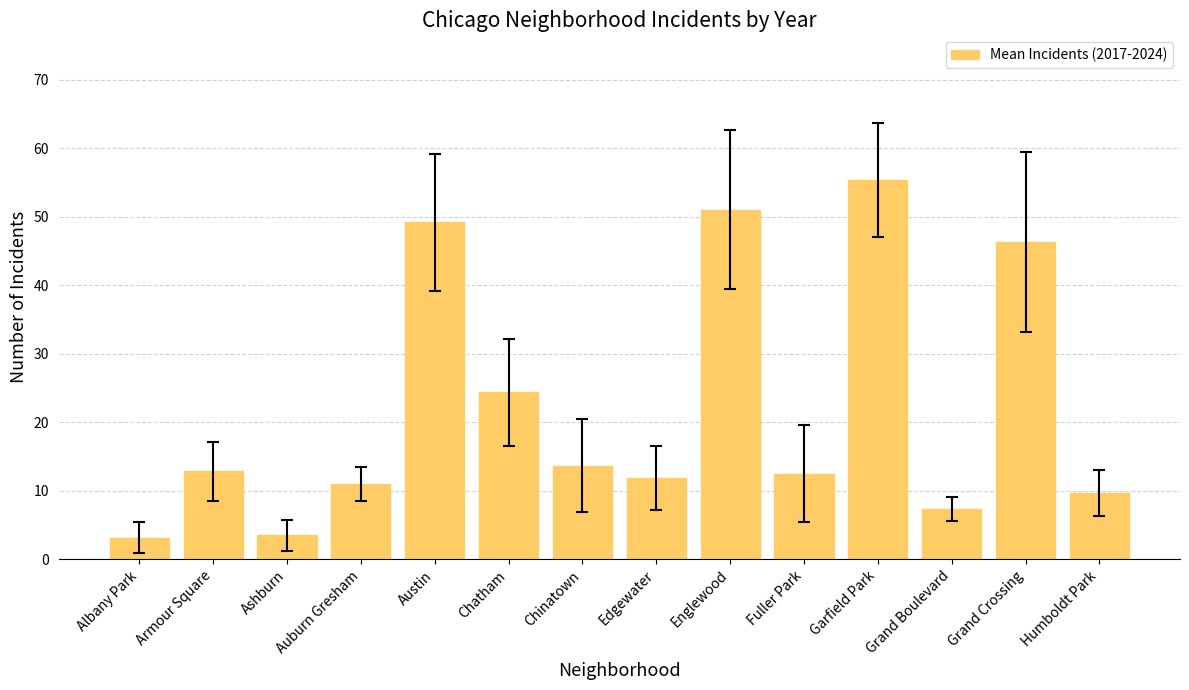

Where does the data first go above 12?

Armour Square